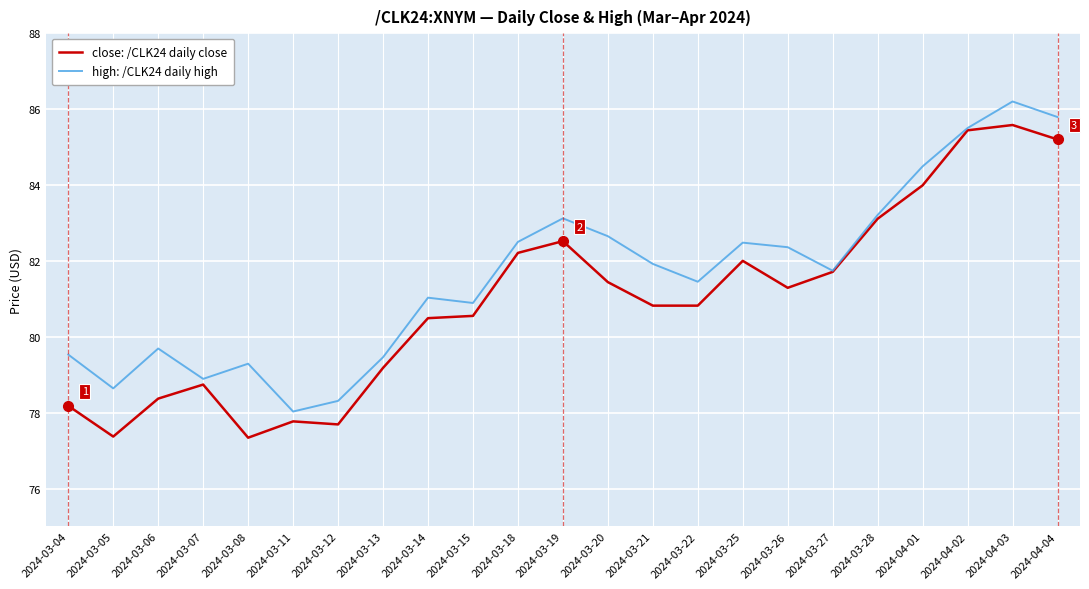

Does the chart display data point markers on the line(s)?

No